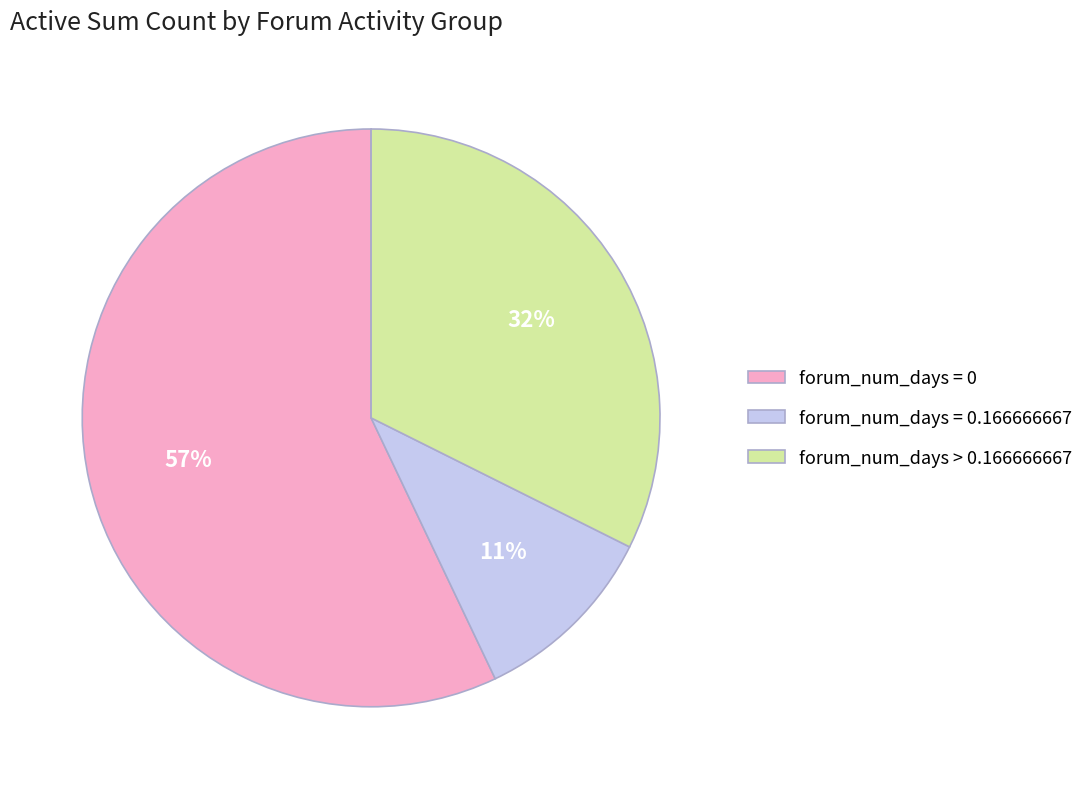

To the nearest percent, what portion does forum_num_days = 0.166666667 represent?

11%